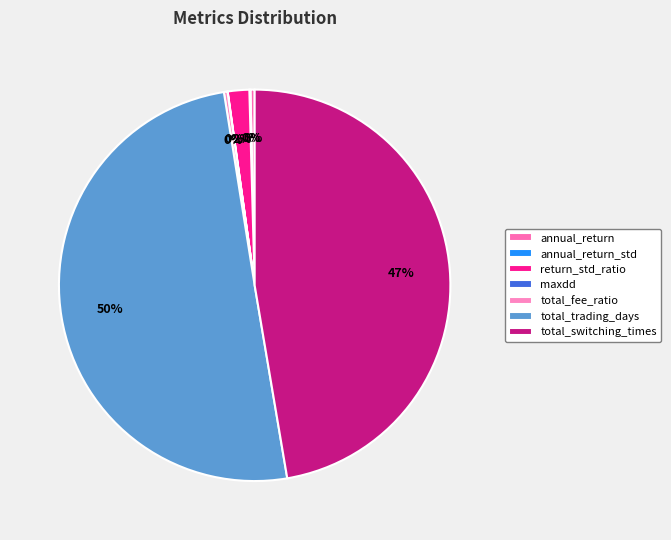

Count the number of slices in the pie.

7